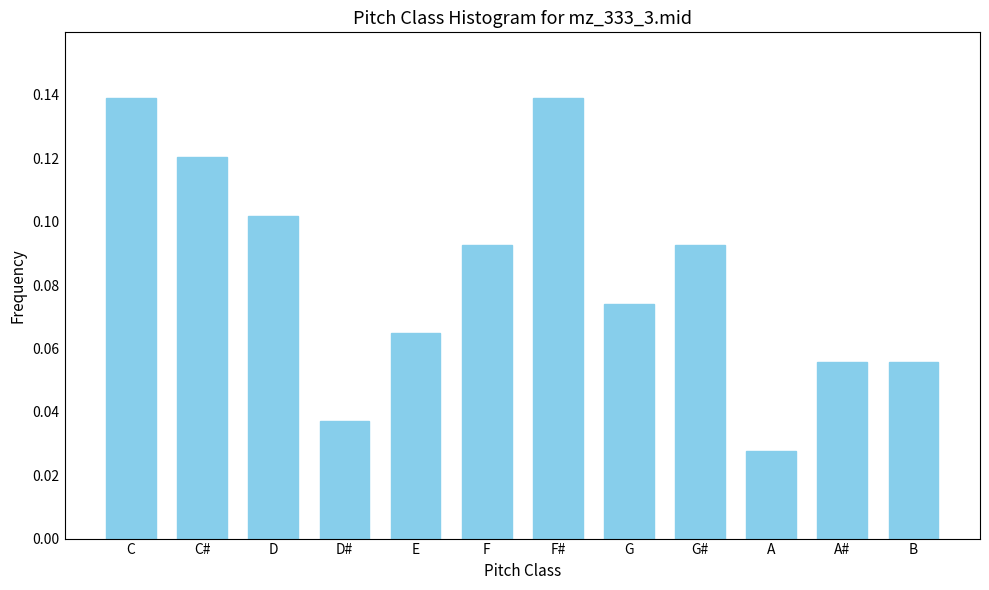

What is the label of the 1st bar from the right?

B